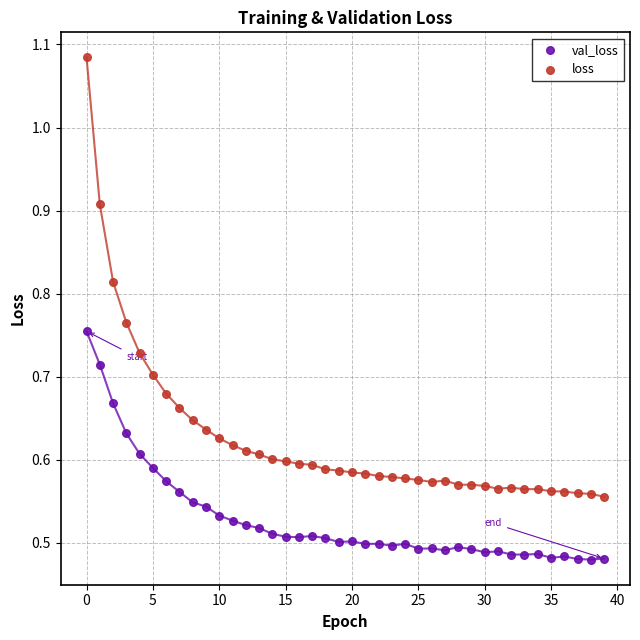

Which series has the widest spread of Y values?

loss